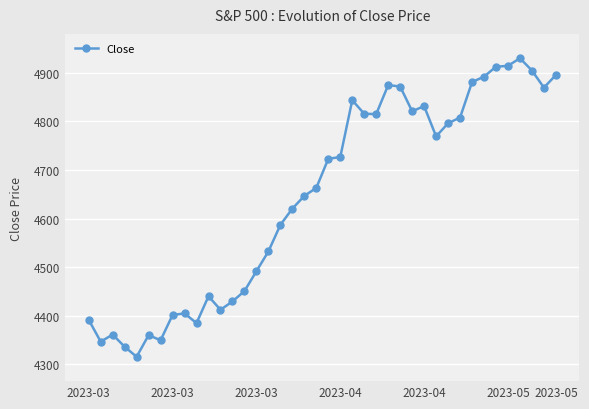

What is the smallest value displayed?

4315.8